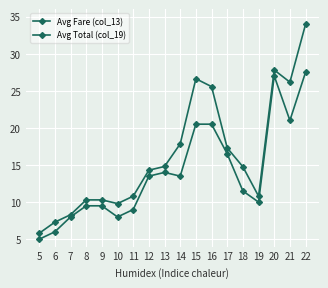

Between 17 and 13, which is larger?

17